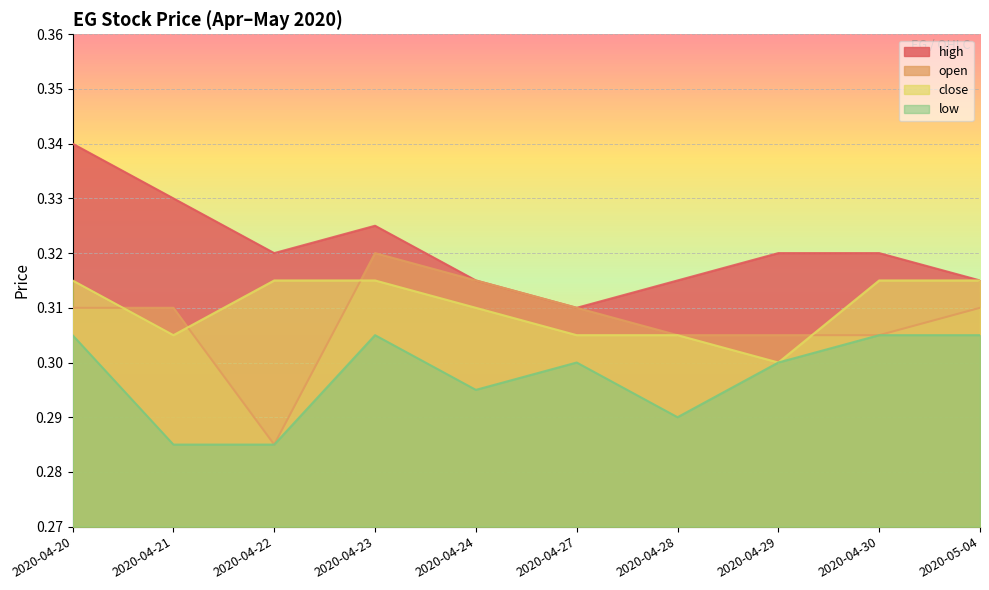

Which series has the largest range (max minus min)?

open